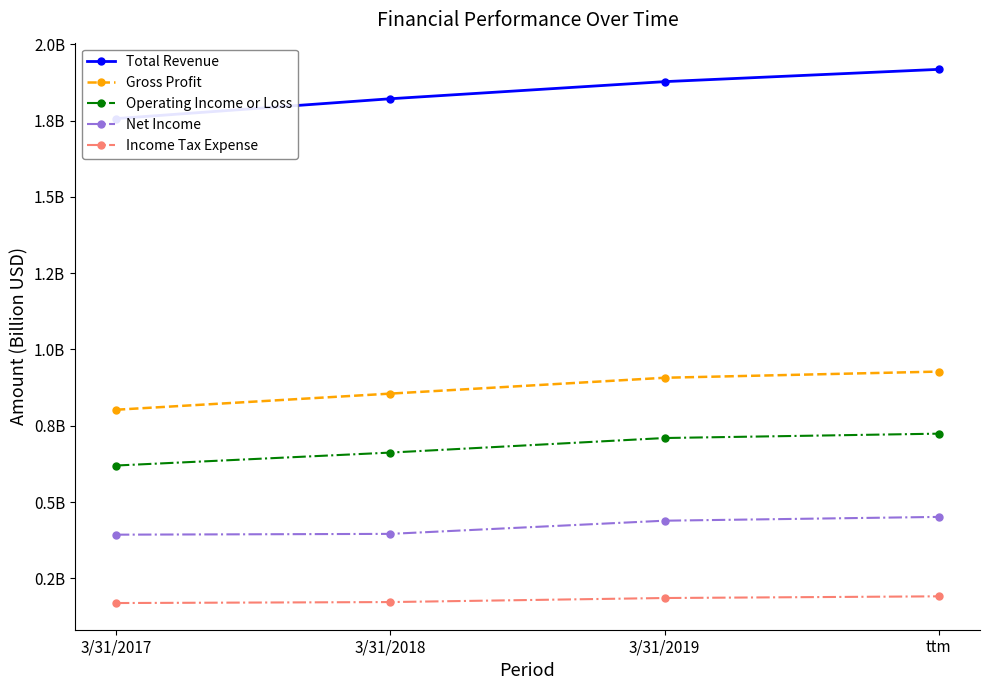

True or false: Gross Profit and Total Revenue intersect in this chart.

False